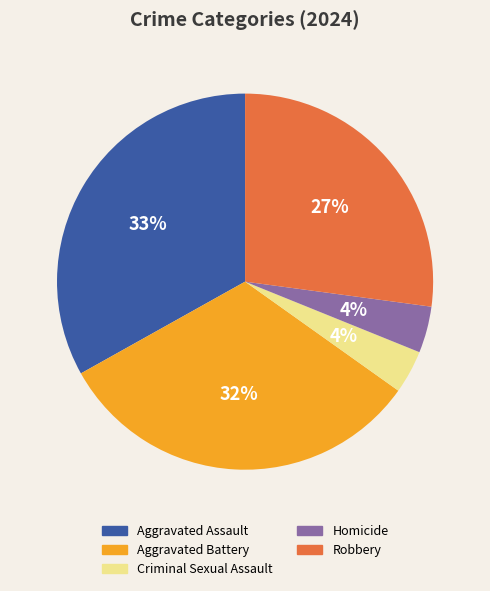

To the nearest percent, what is the difference between the Criminal Sexual Assault and Aggravated Battery slice percentages?

28%